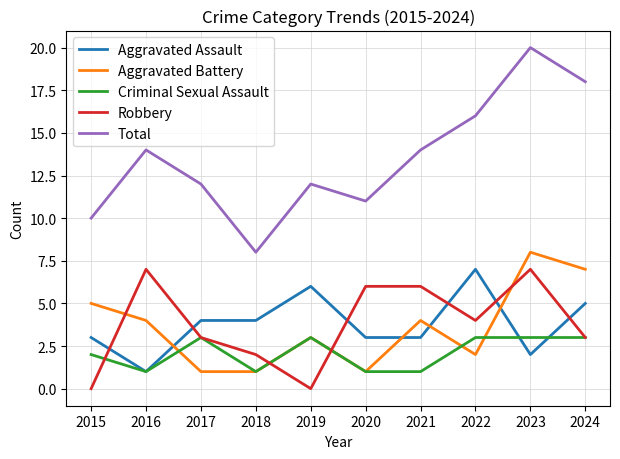

True or false: Aggravated Battery has a value of 7 at 2024.

True